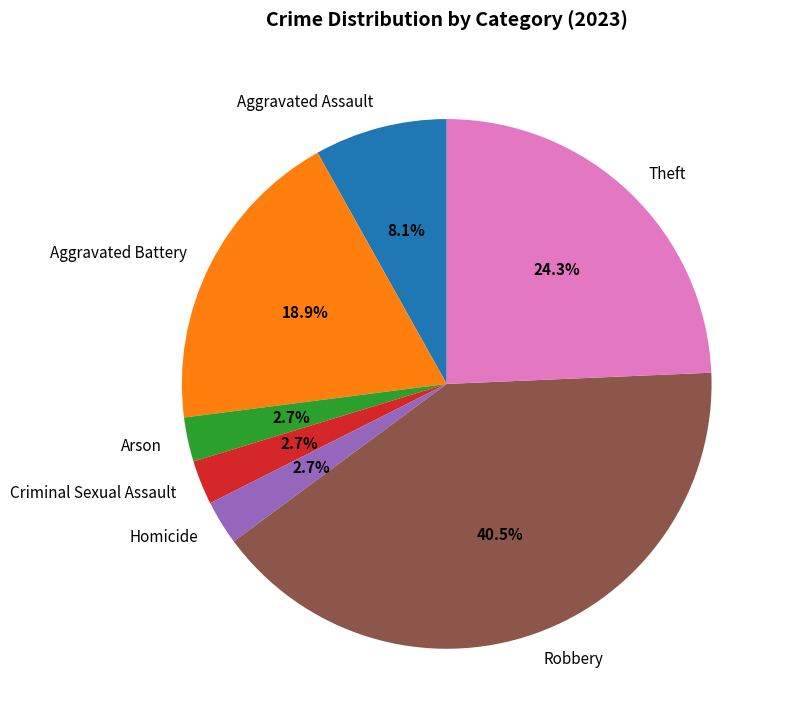

Does any single category account for the majority?

No